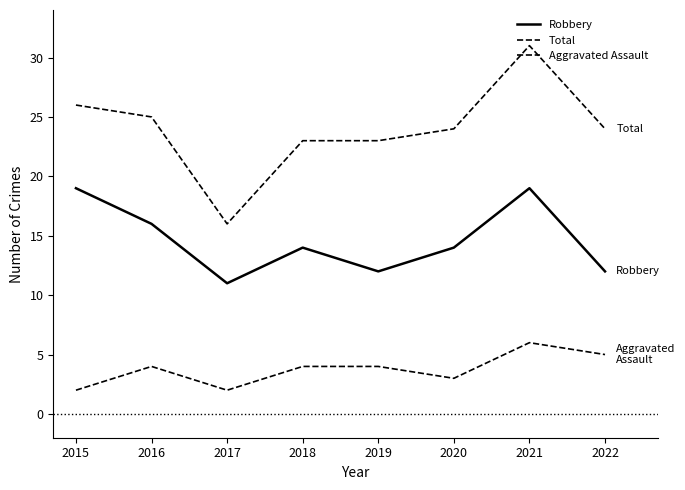

List the series in order of their overall mean, highest first.

Total, Robbery, Aggravated Assault